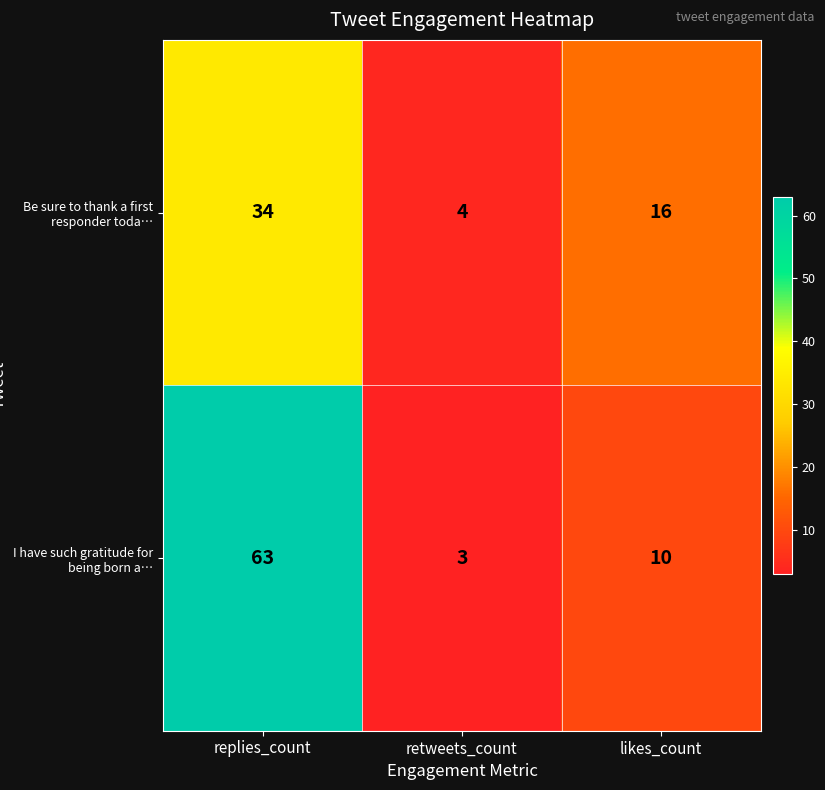

Which series has the largest range (max minus min)?

I have such gratitude for being born a…